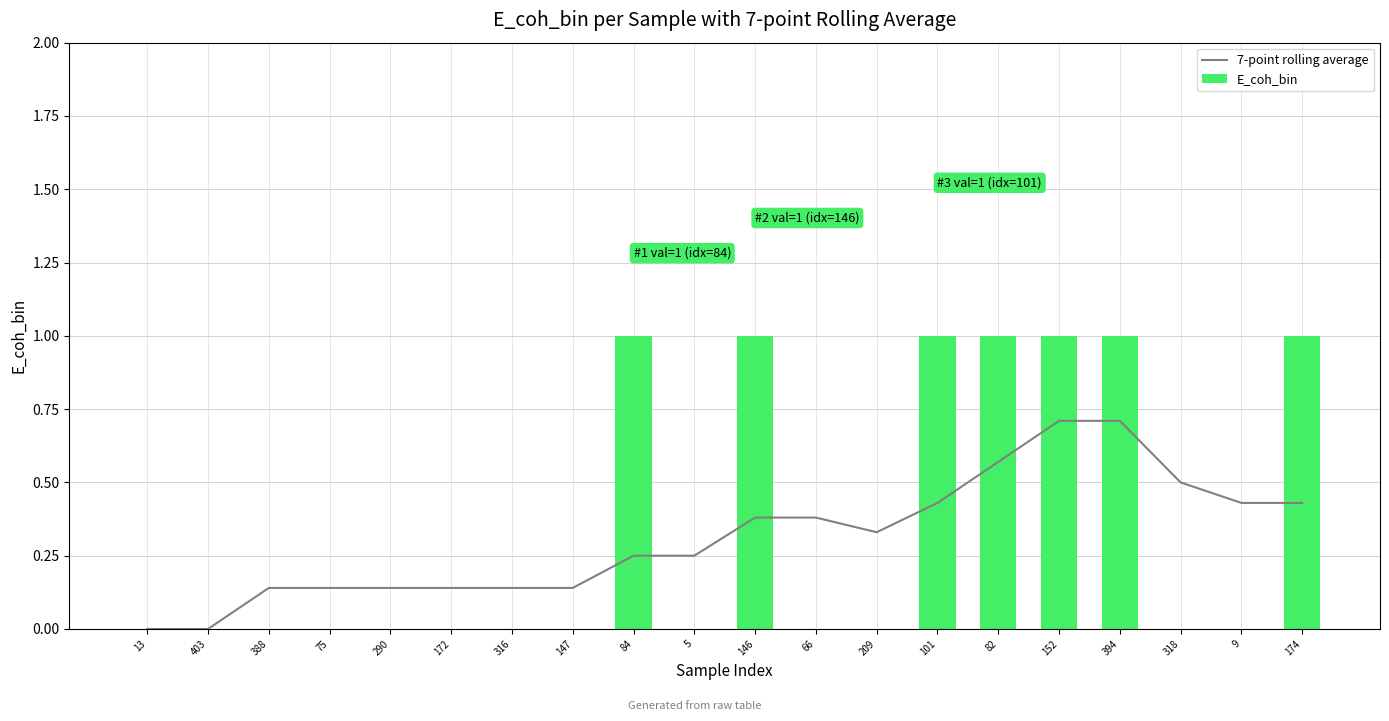

What position from the left is 172?

6